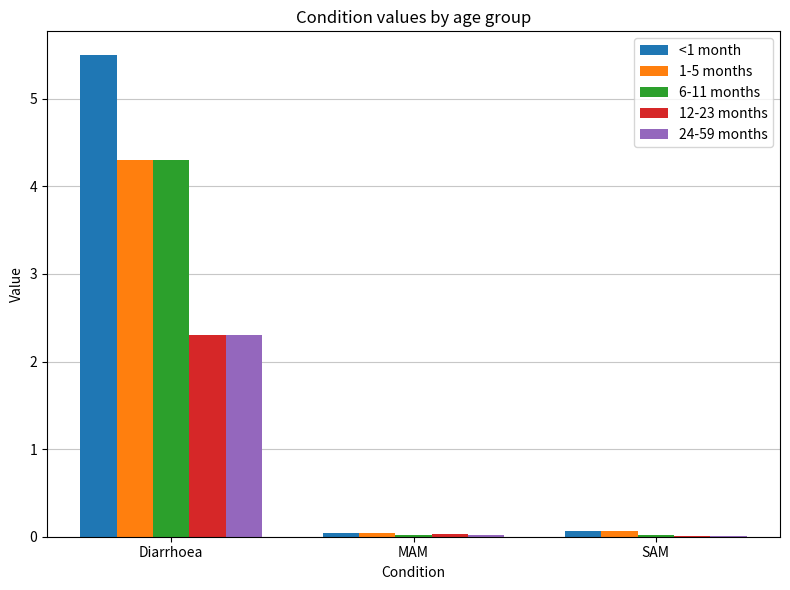

What is the sum of all 24-59 months values?

2.3